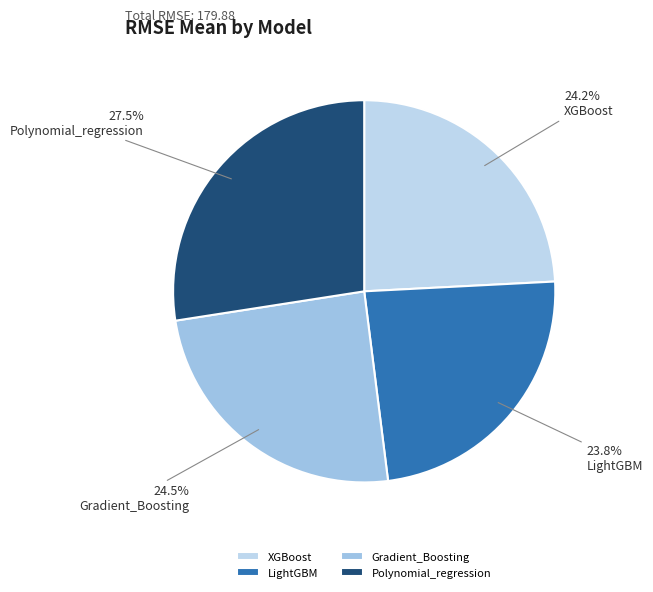

Which has a higher value, Polynomial_regression or XGBoost?

Polynomial_regression